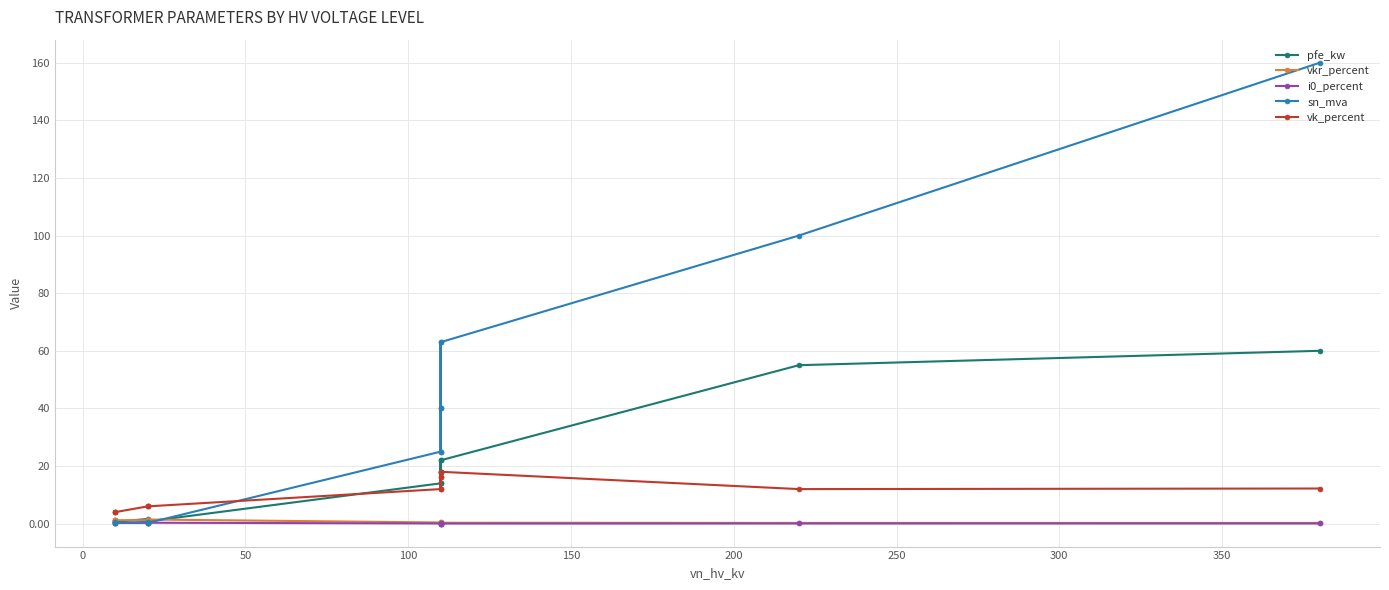

How many interior local peaks does the pfe_kw series have?

2